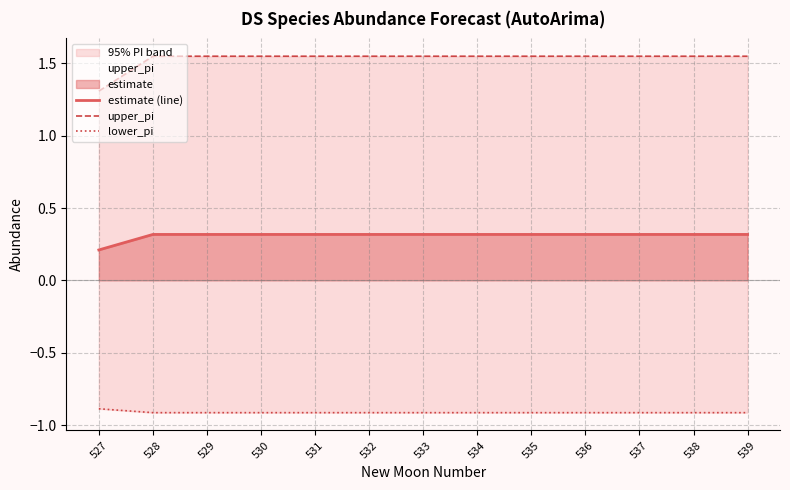

Reading left to right, transcribe all the data shown in this chart.

estimate (line): 527=0.2	528=0.3	529=0.3	530=0.3	531=0.3	532=0.3	533=0.3	534=0.3	535=0.3	536=0.3	537=0.3	538=0.3	539=0.3
upper_pi: 527=1.3	528=1.5	529=1.5	530=1.5	531=1.5	532=1.5	533=1.5	534=1.5	535=1.5	536=1.5	537=1.5	538=1.5	539=1.5
lower_pi: 527=-0.9	528=-0.9	529=-0.9	530=-0.9	531=-0.9	532=-0.9	533=-0.9	534=-0.9	535=-0.9	536=-0.9	537=-0.9	538=-0.9	539=-0.9